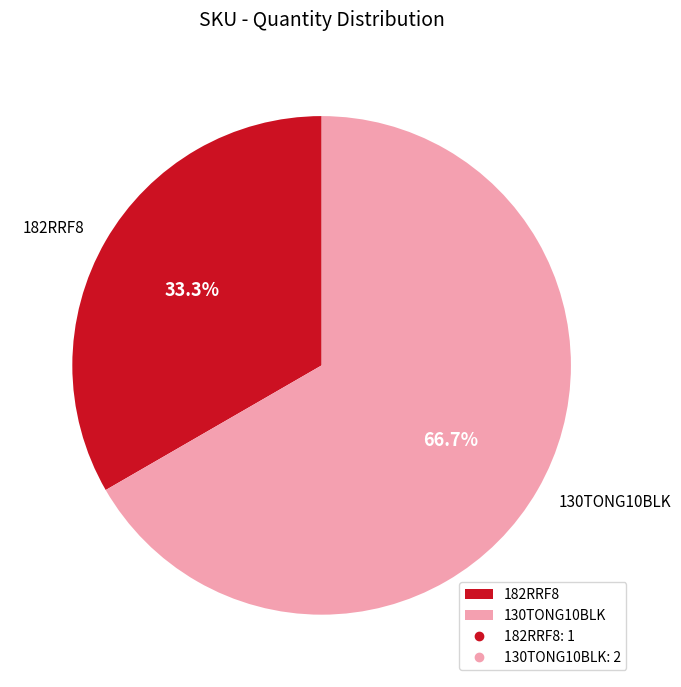

To the nearest percent, what percentage of the pie is 130TONG10BLK?

67%